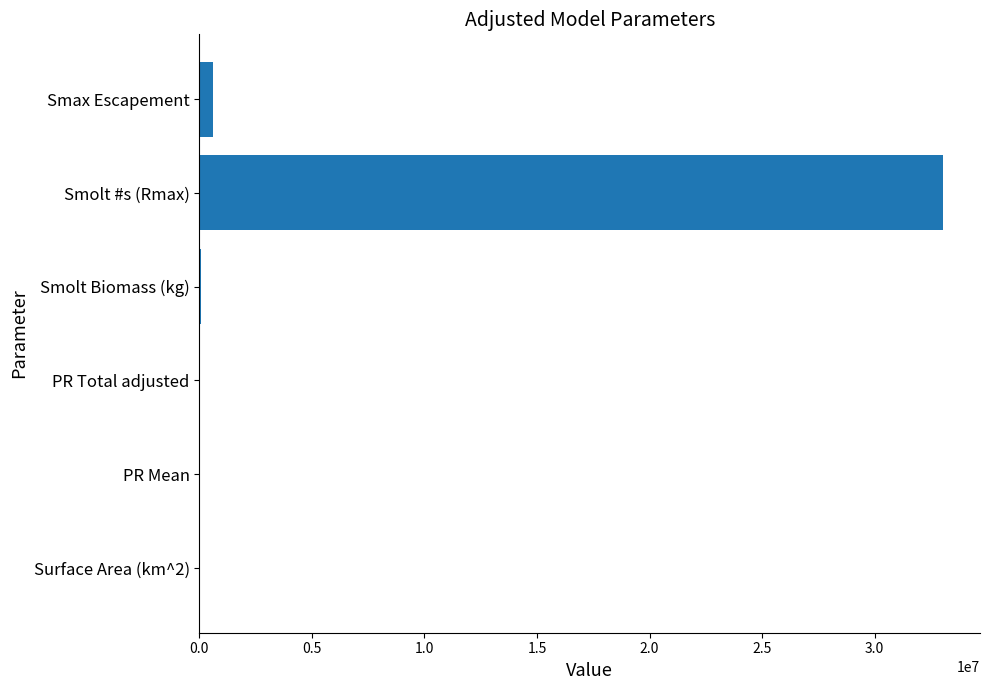

The chart shows a value of 53328915.0 at Smolt #s (Rmax). True or false?

False